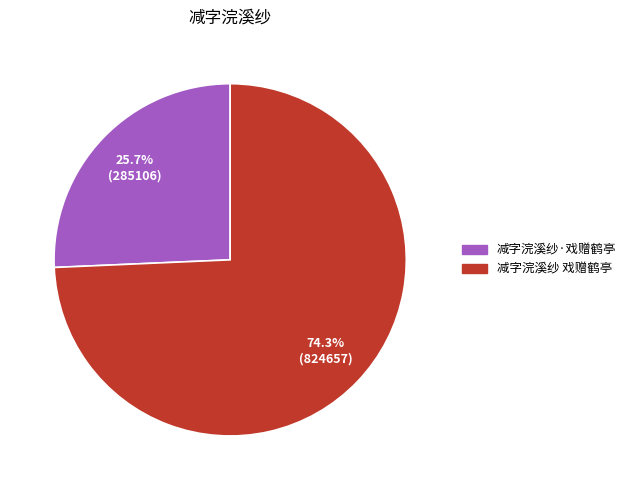

How many segments does this pie chart have?

2